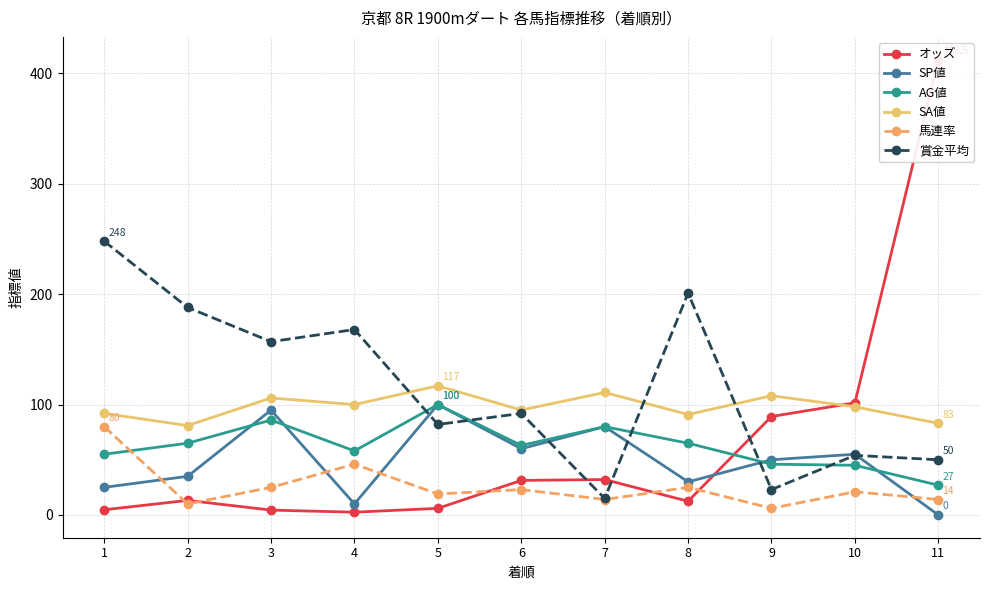

At which category does SP値 reach its first local peak?

3